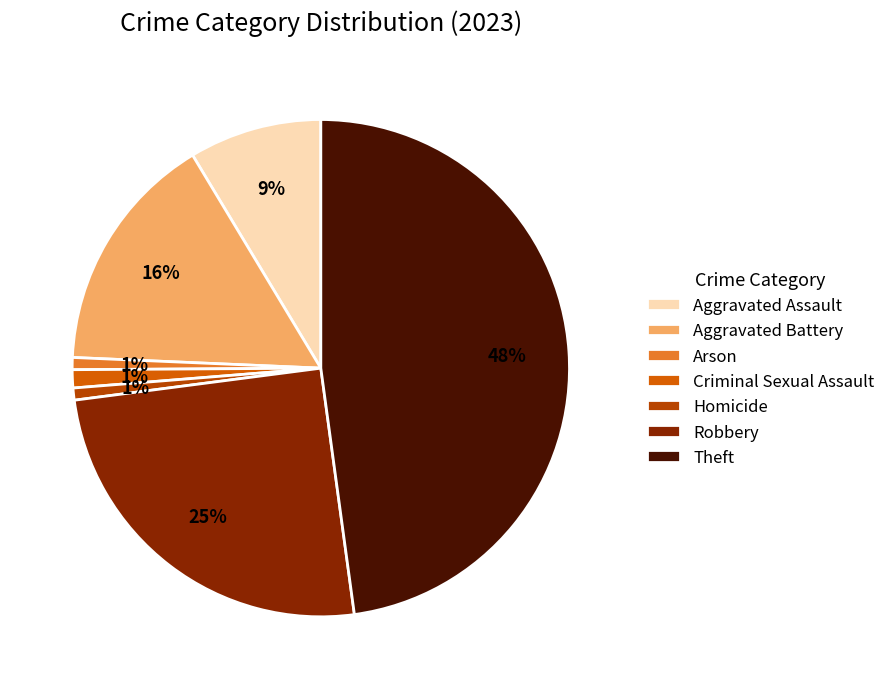

To the nearest percent, what percentage of the pie is Criminal Sexual Assault?

1%